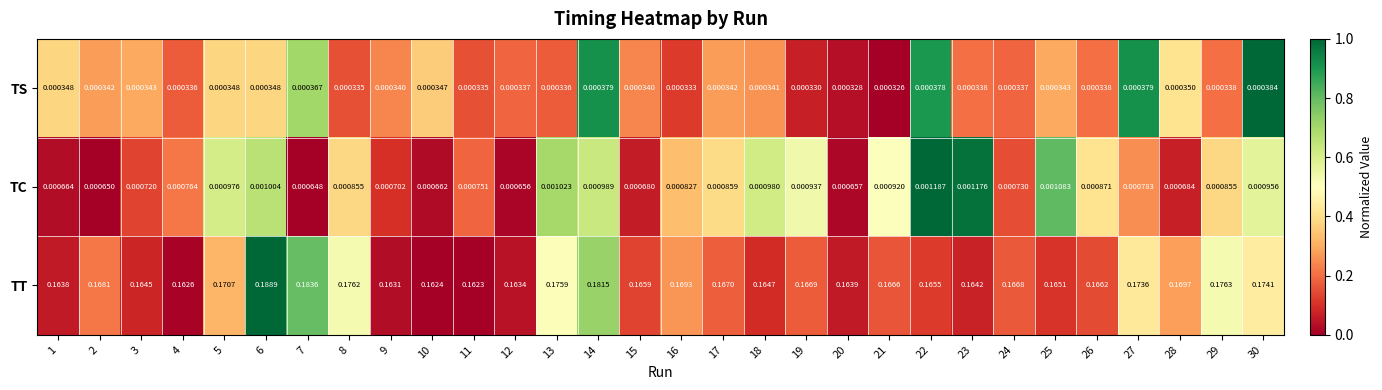

Between 12 and 18, which series saw the biggest shift?

TT